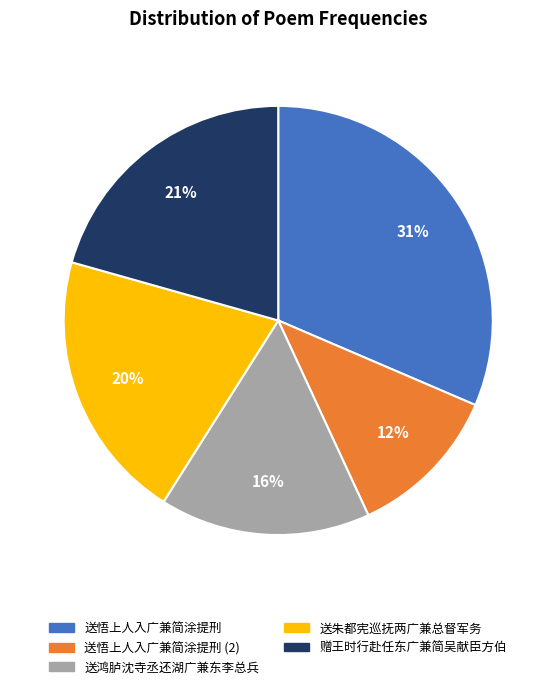

Is there a majority slice in this chart?

No